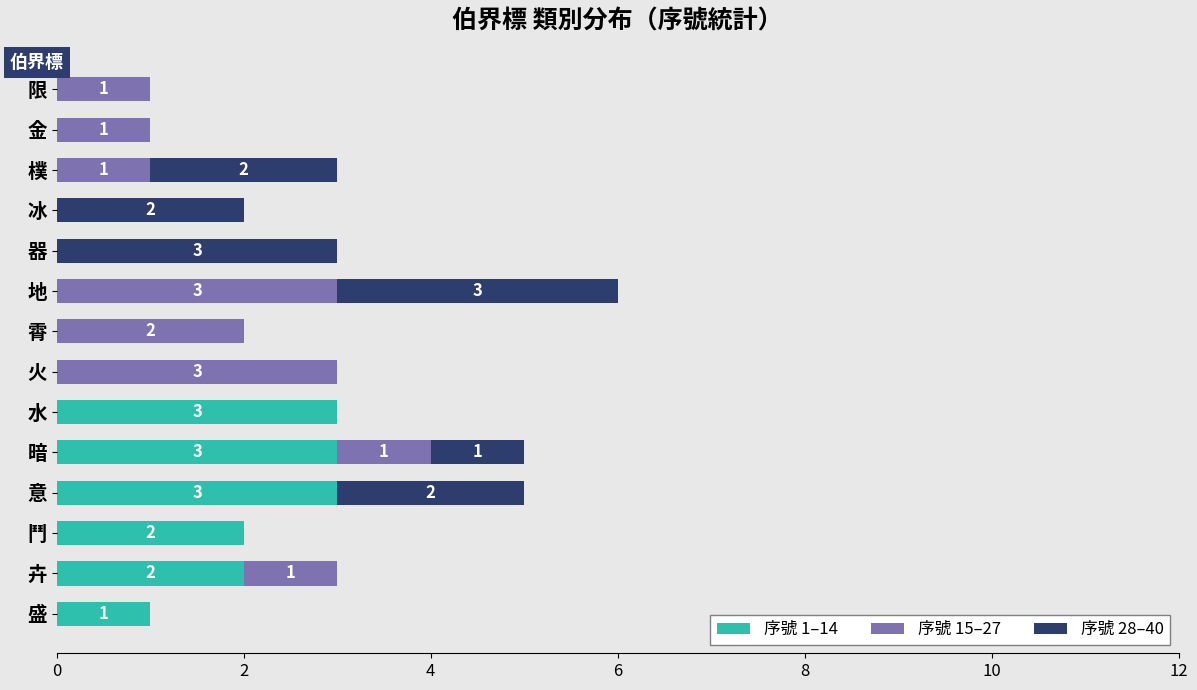

Is it true that 序號 1–14 equals 1 at 盛?

True